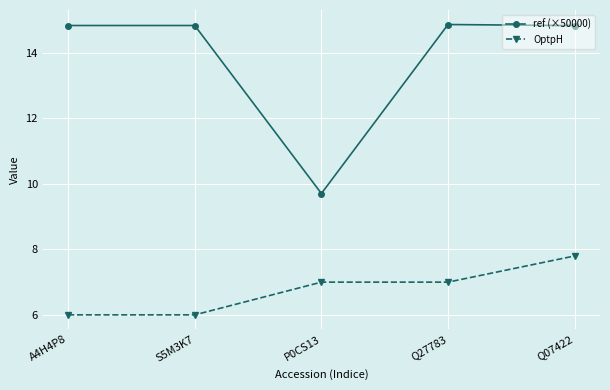

What is the average value of the ref (×50000) series?

13.8